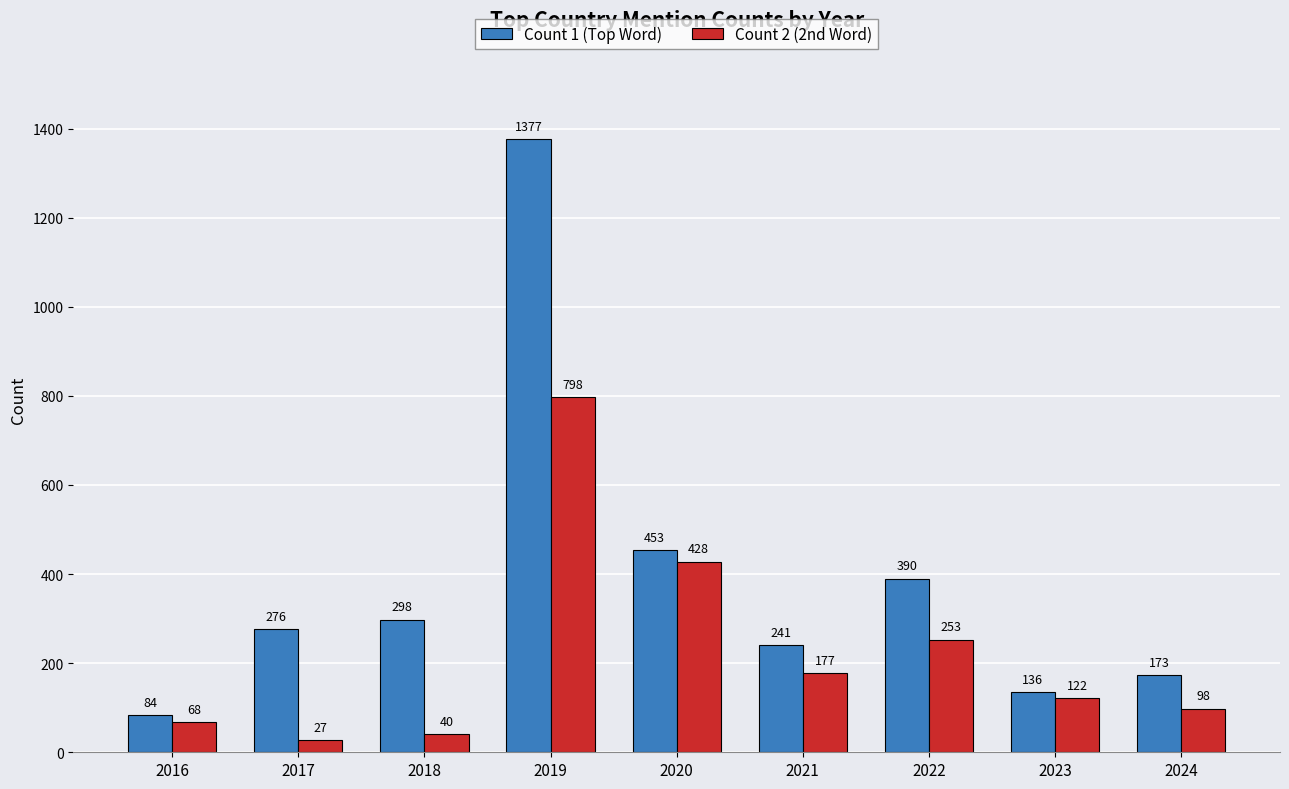

Reading left to right, what are all the values shown in this chart?

Count 1 (Top Word): 84	276	298	1377	453	241	390	136	173
Count 2 (2nd Word): 68	27	40	798	428	177	253	122	98